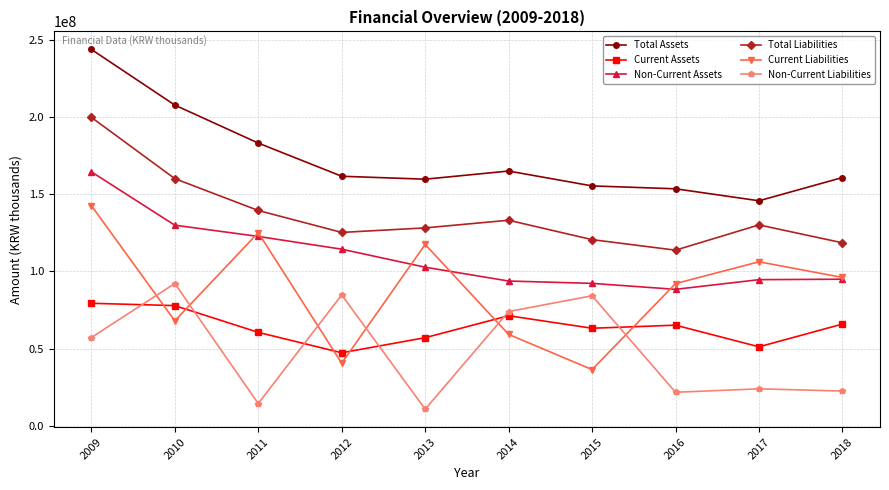

Is it true that Total Liabilities equals 130213074 at 2017?

True